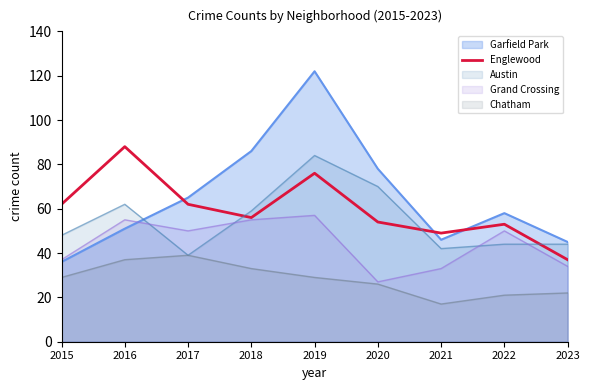

What is the total value across all series at 2020?

255